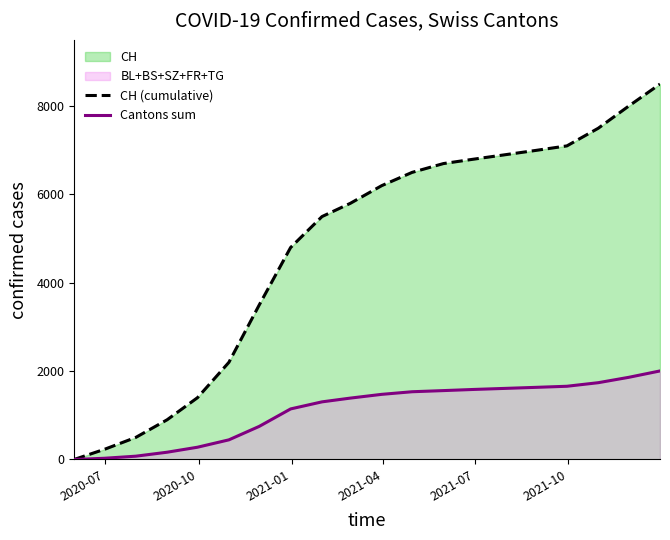

Which series has the widest spread of values?

CH (cumulative)